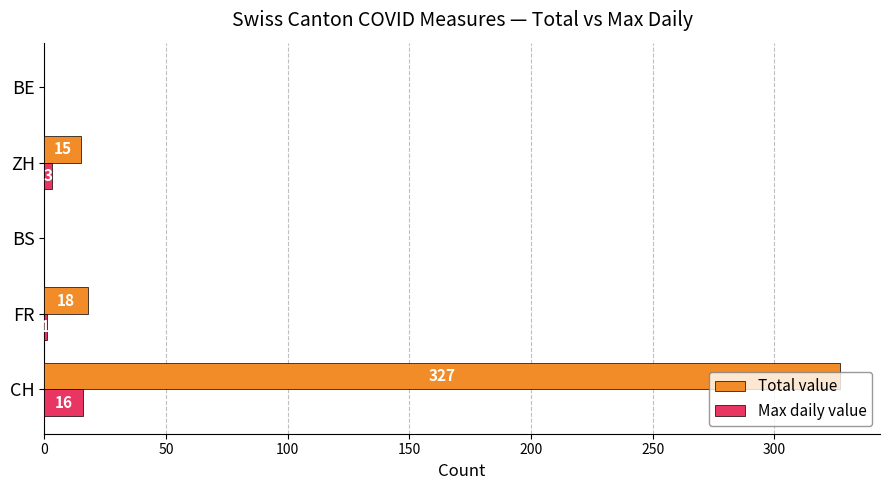

What is the maximum value for Total value?

327